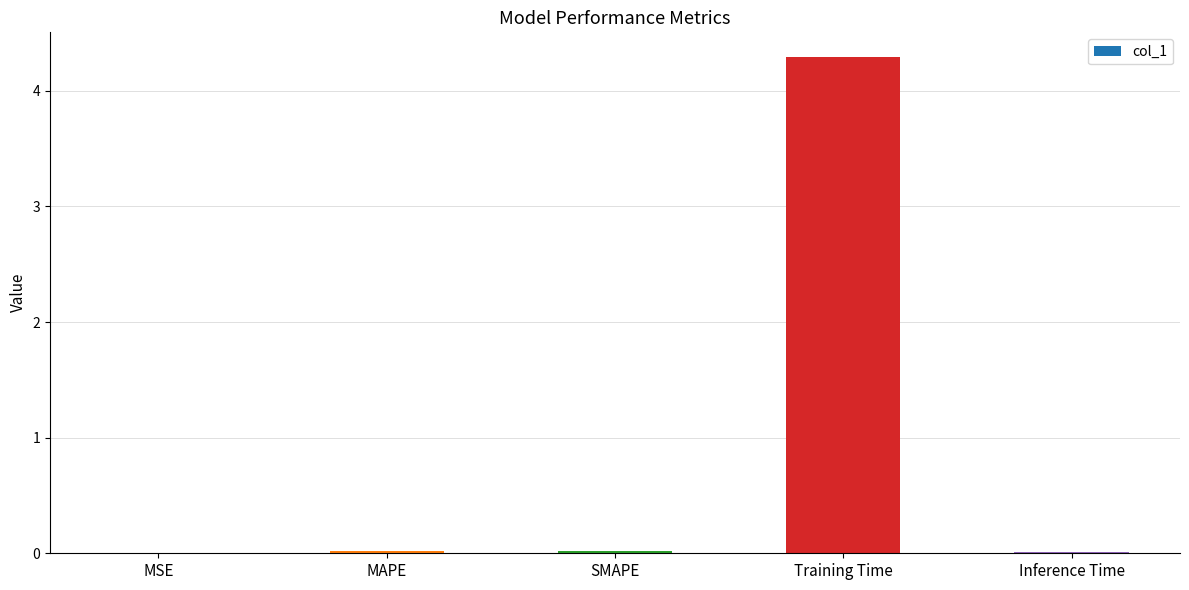

Is it true that the value at Inference Time is 0.0?

True